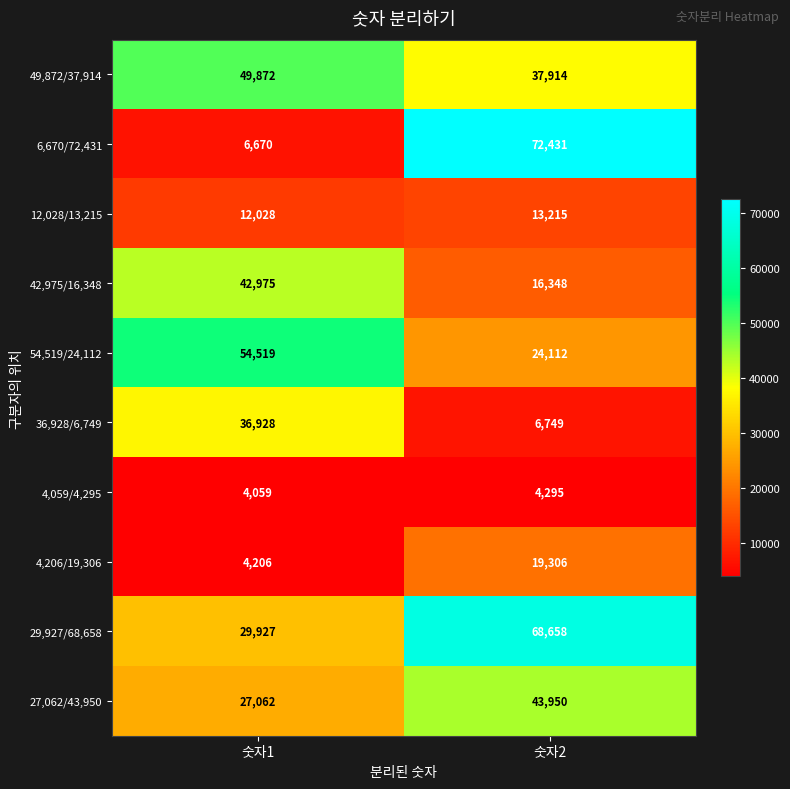

How many distinct data groups are displayed?

10